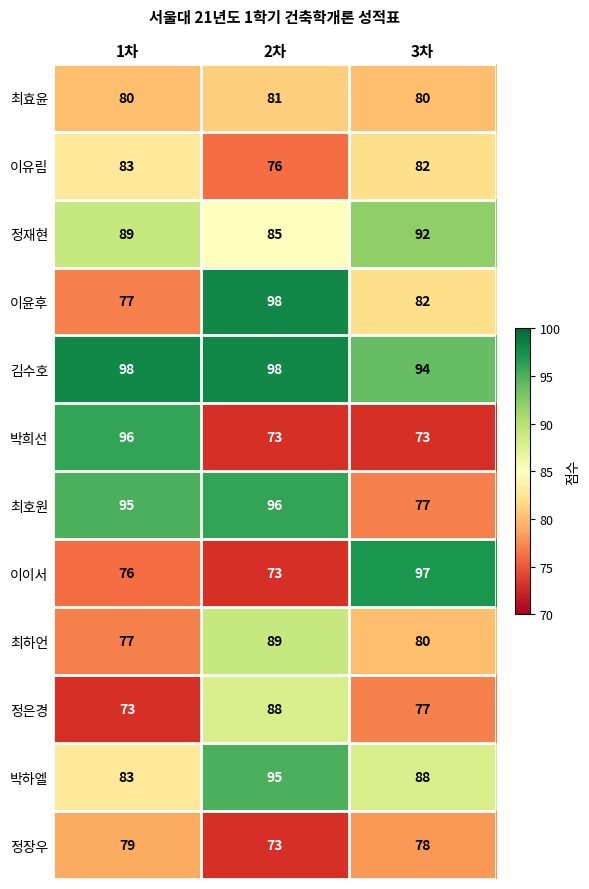

What is the difference between the highest and lowest values at 2차?

25